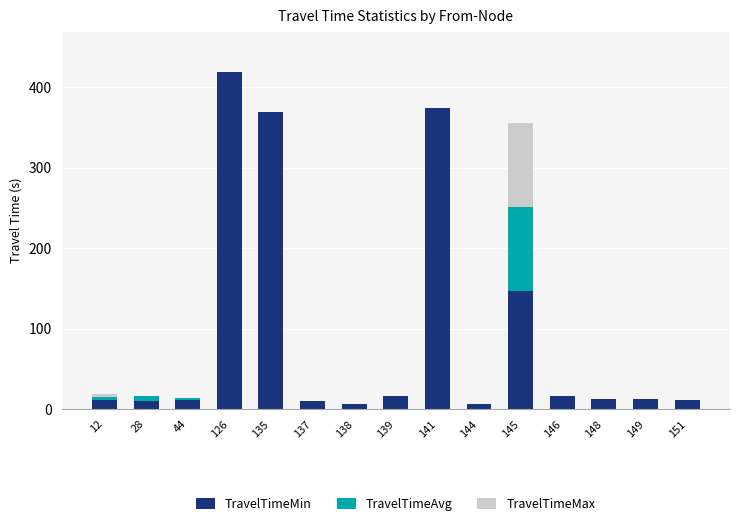

At which category is the sum across all series the highest?

126